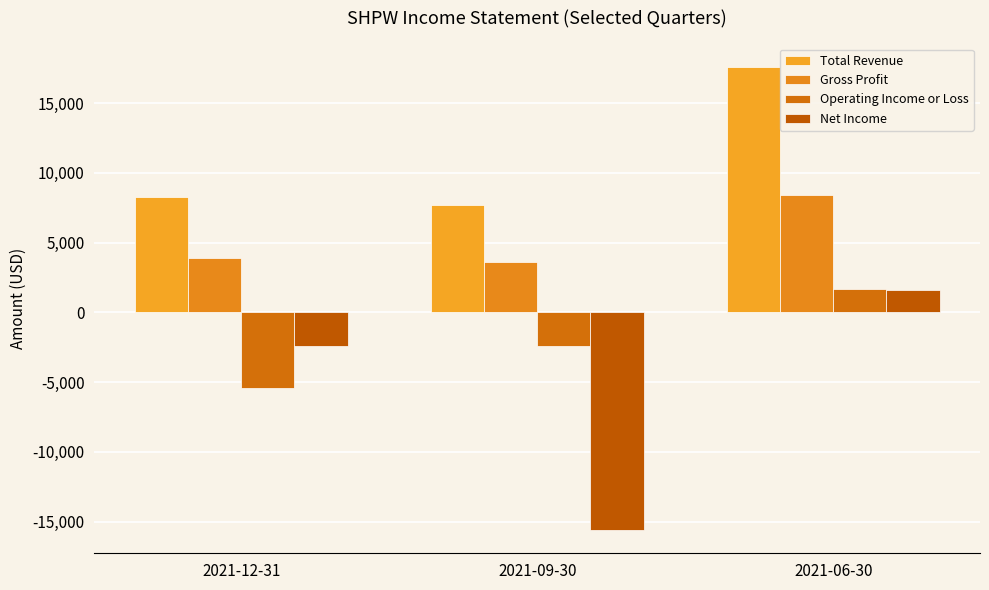

List the series in order of their overall mean, highest first.

Total Revenue, Gross Profit, Operating Income or Loss, Net Income